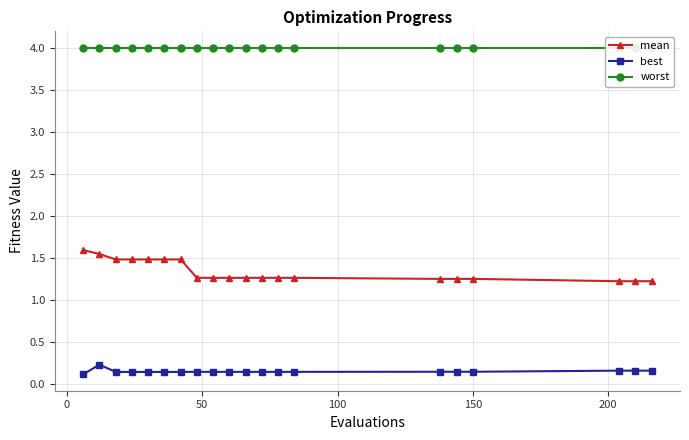

At how many categories does at least one series exceed 3?

20